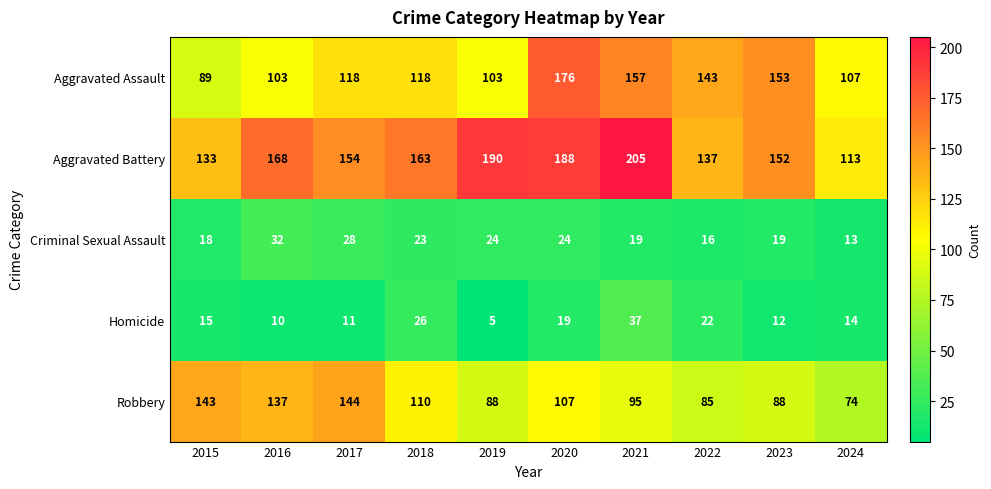

What is the maximum value shown in the chart?

205